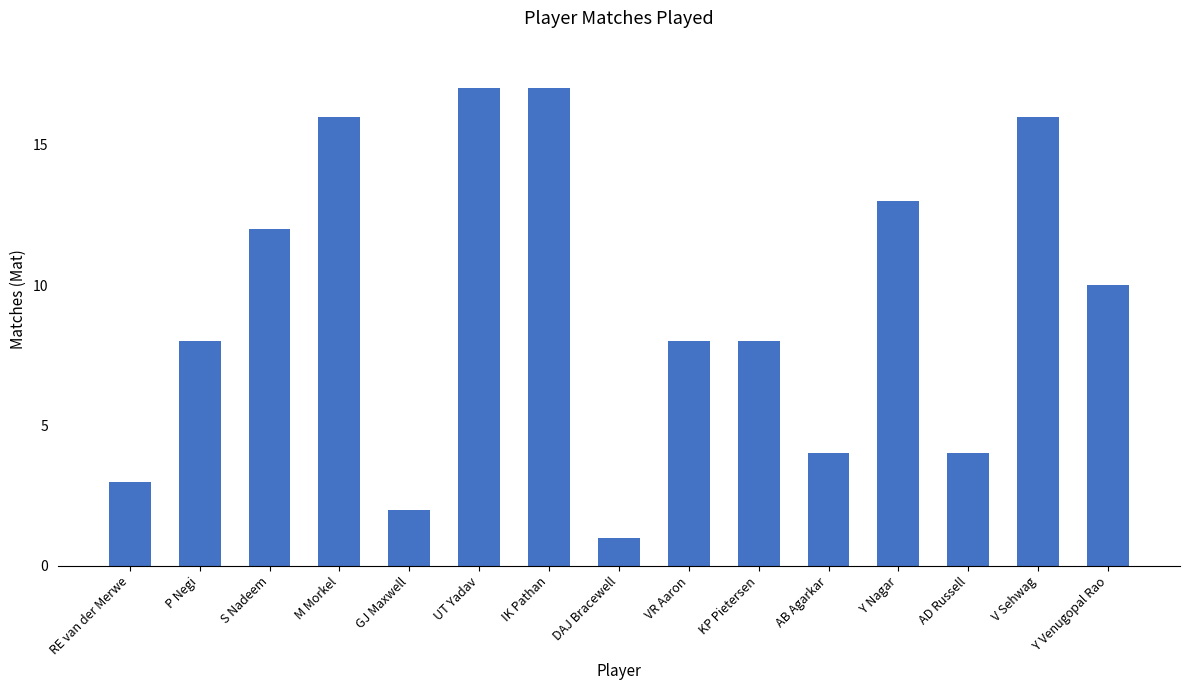

What is the difference between the second highest and second lowest values?

15